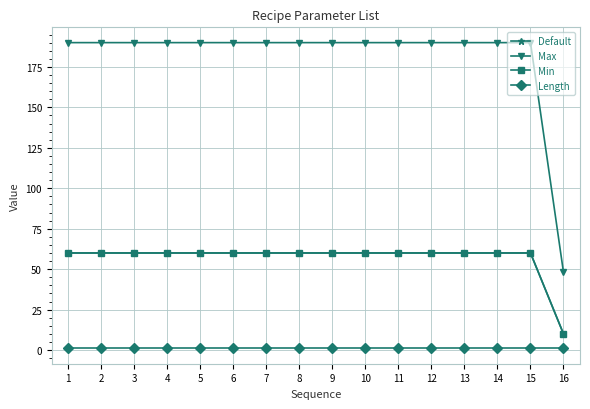

Read the Max value at 14.

190